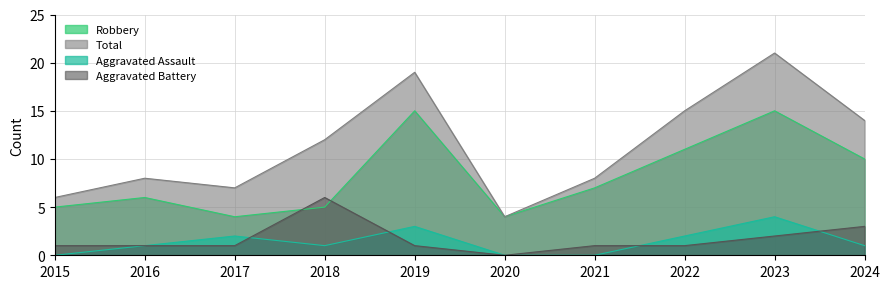

The value of Aggravated Battery at 2018 is 6. True or false?

True